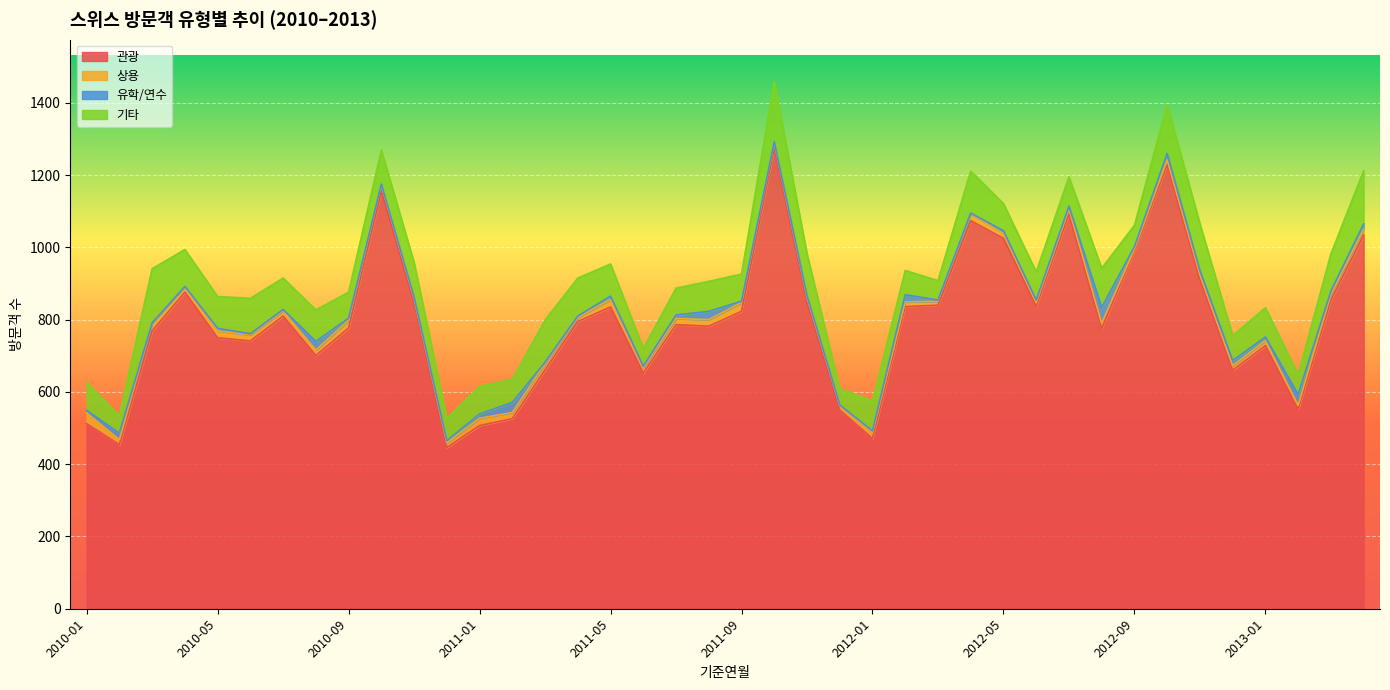

Which series has the largest total across all categories?

관광